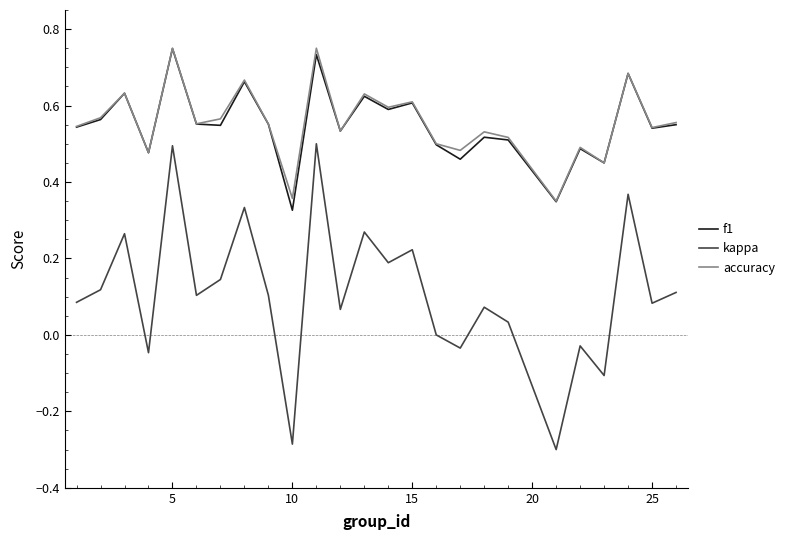

True or false: kappa and f1 cross at least once.

False